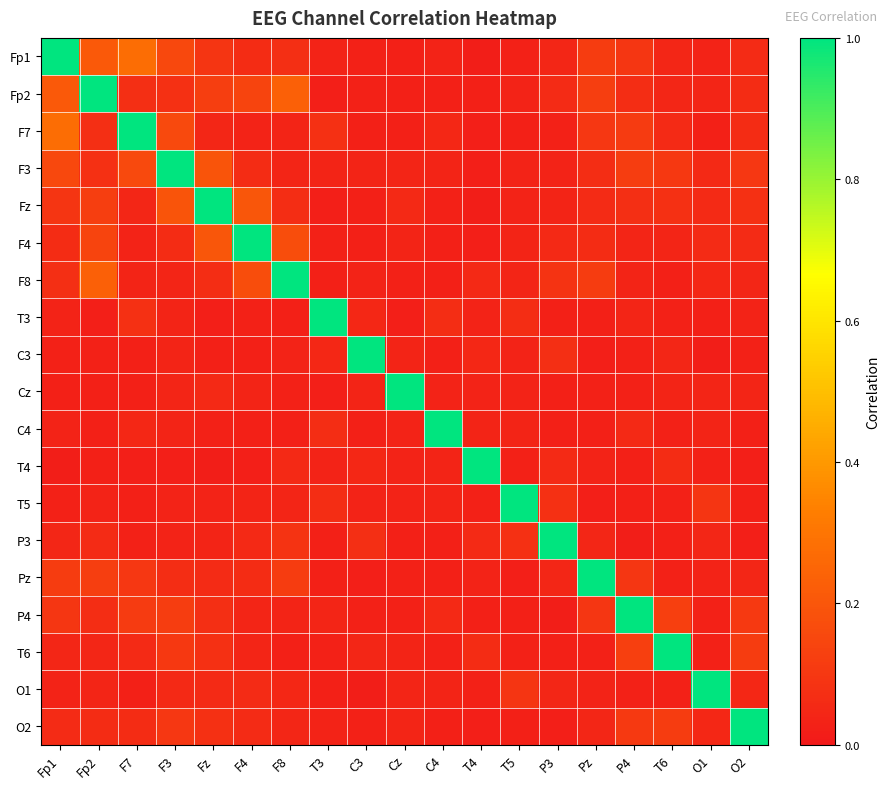

Between Fp1 and C4, which is larger?

Fp1